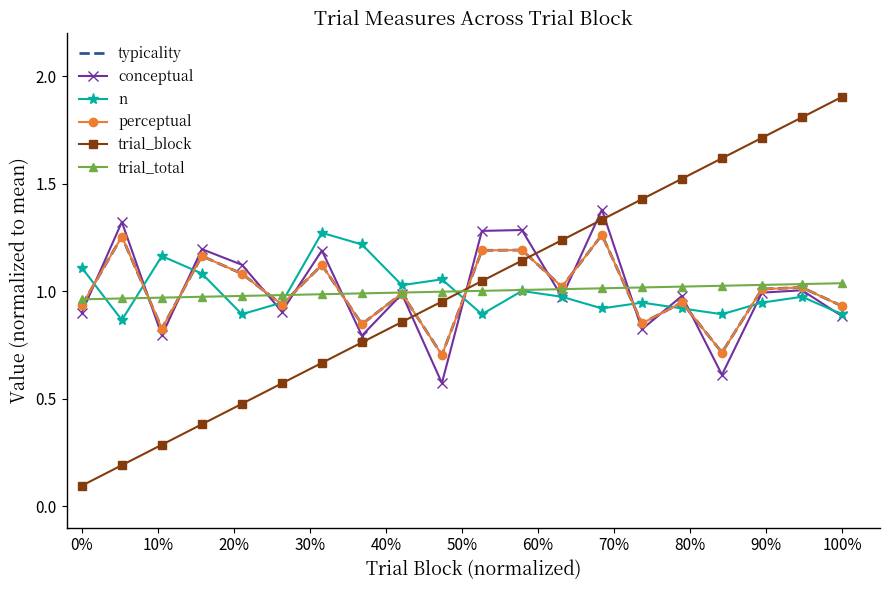

Is this an area chart (filled region under the line)?

No